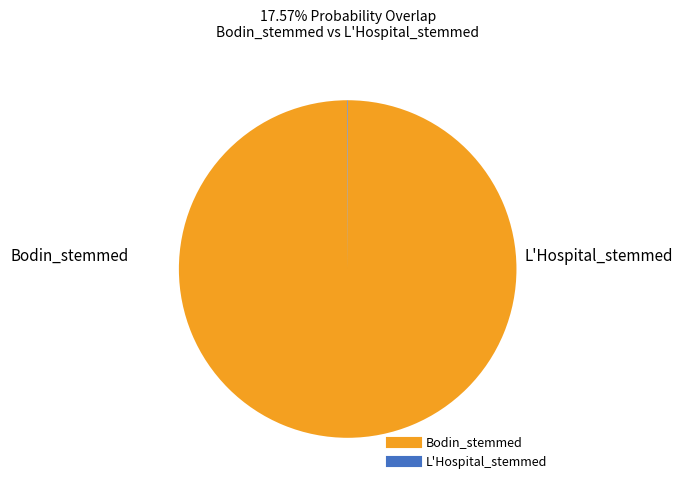

The Bodin_stemmed slice represents 87% of the pie. True or false?

False